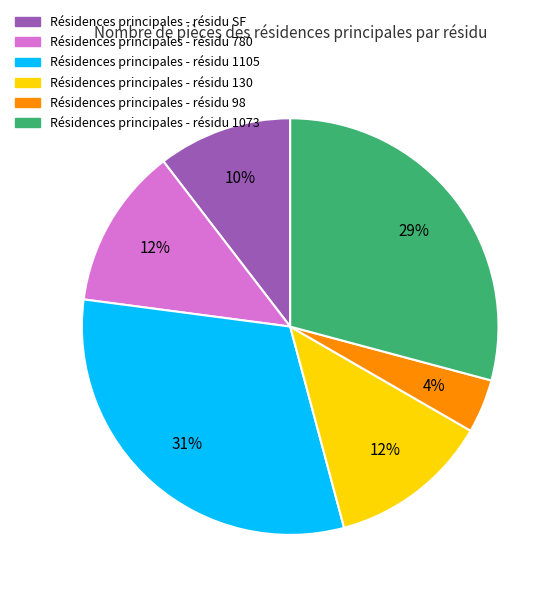

How many segments does this pie chart have?

6